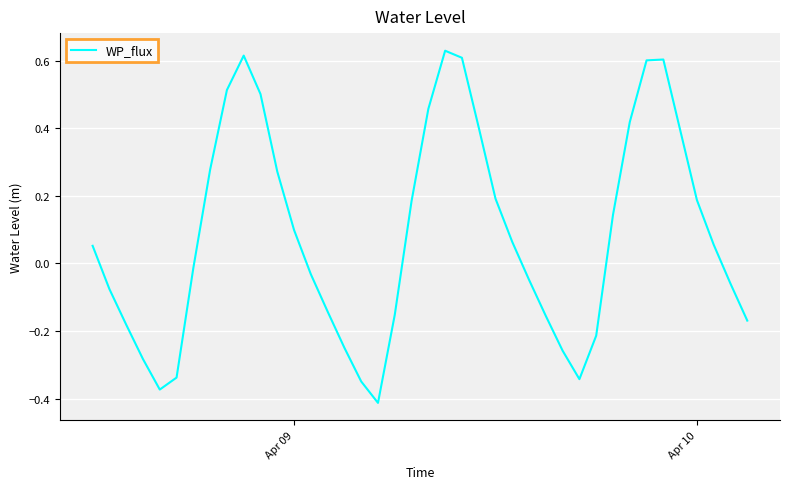

True or false: the data has more than 1 interior local peaks.

True